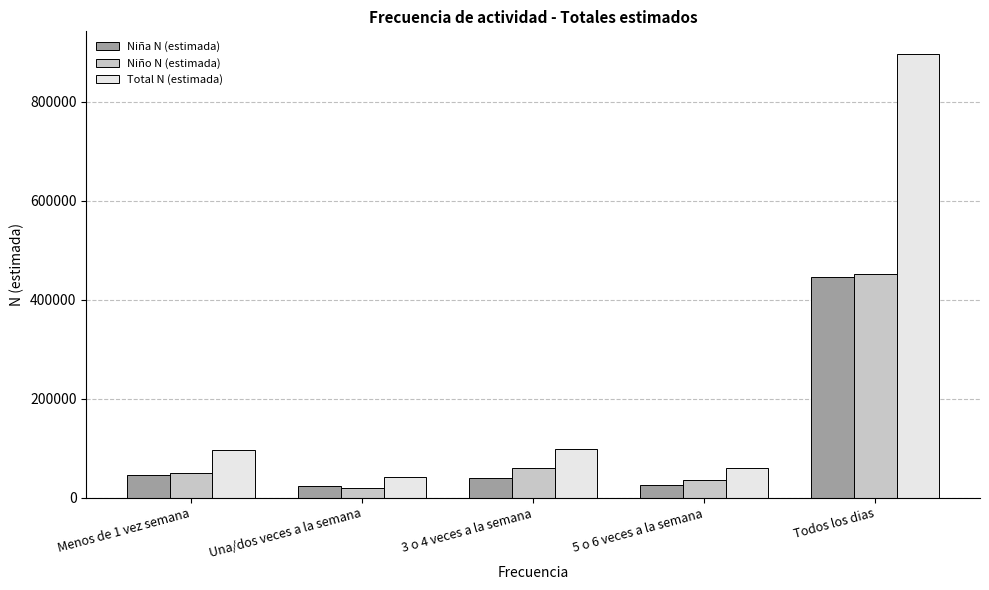

What is the sum of the Niño N (estimada) values at Todos los dias and Menos de 1 vez semana?

500696